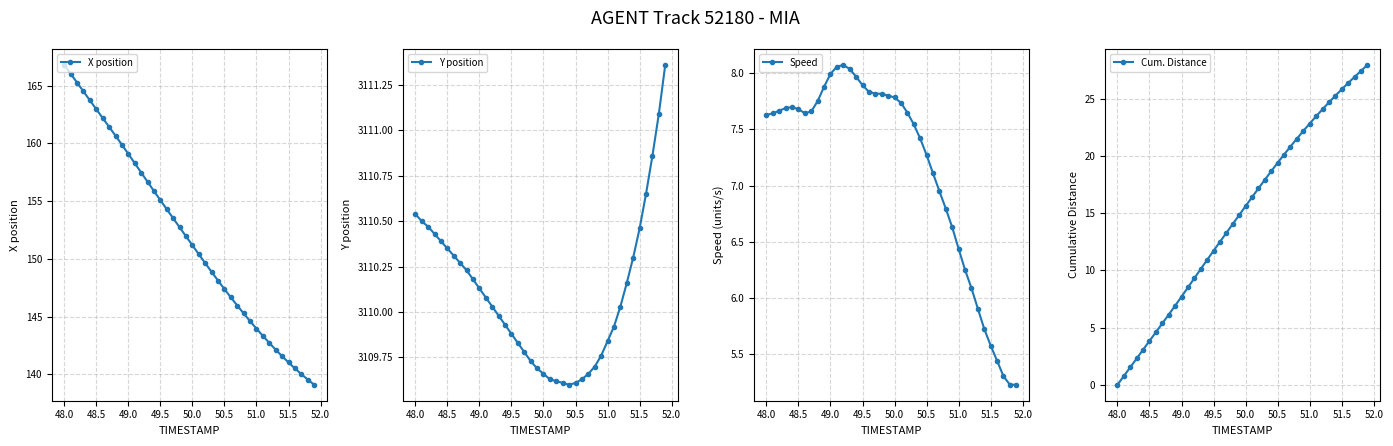

What is the value of the Speed point at the 40th from the left?

5.2